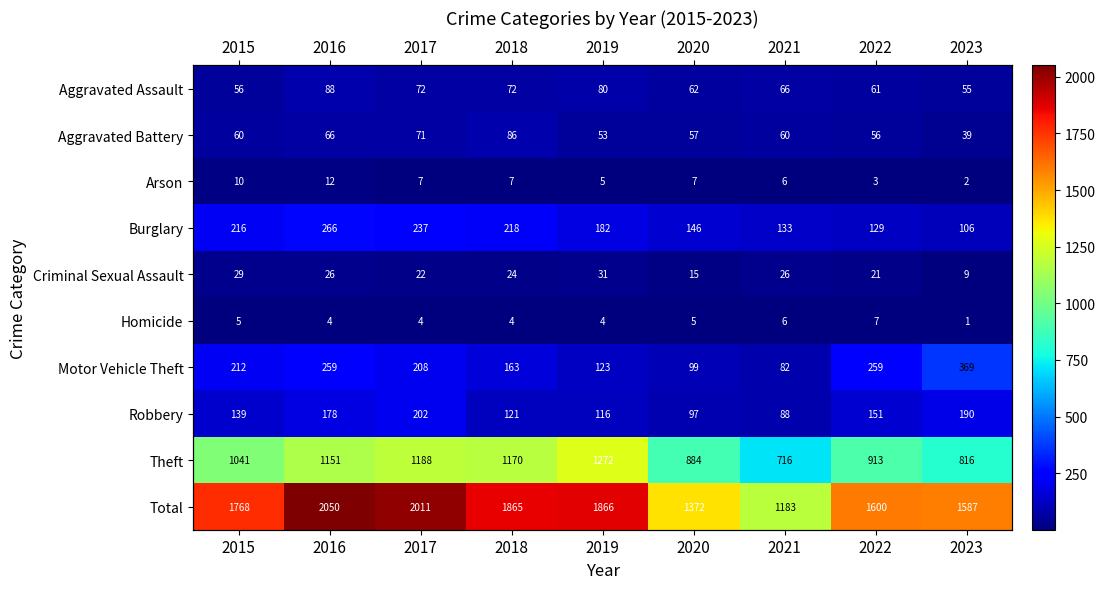

What value does the Homicide series have at 2015?

5